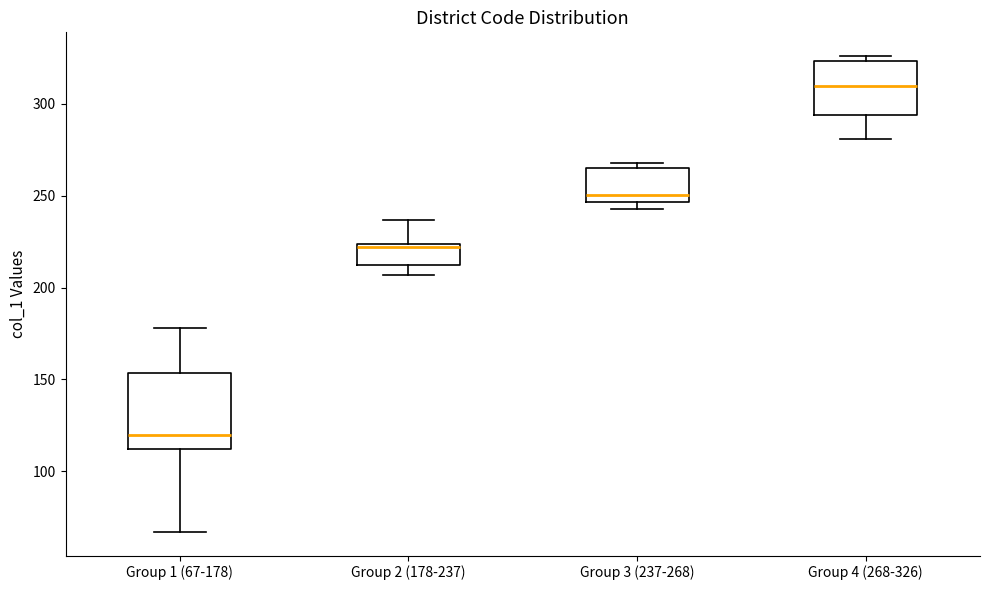

Where is the lower edge of the box for Group 3 (237-268) on the y-axis? The values are not printed on the chart, so give them approximately, as read against the axis.

245